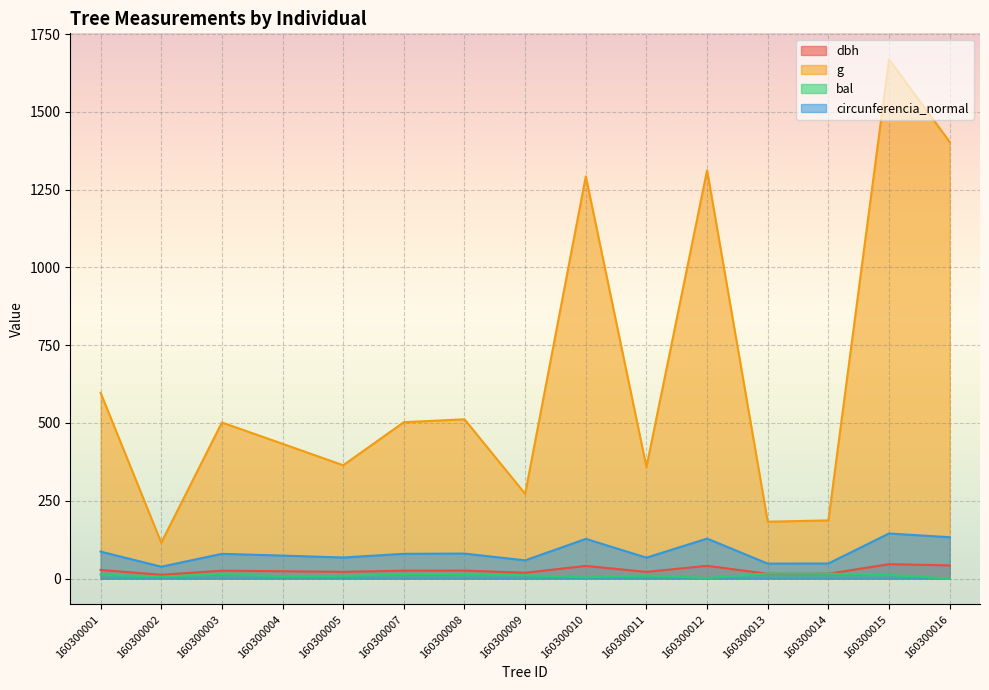

How many values in the circunferencia_normal series are below 79?

7